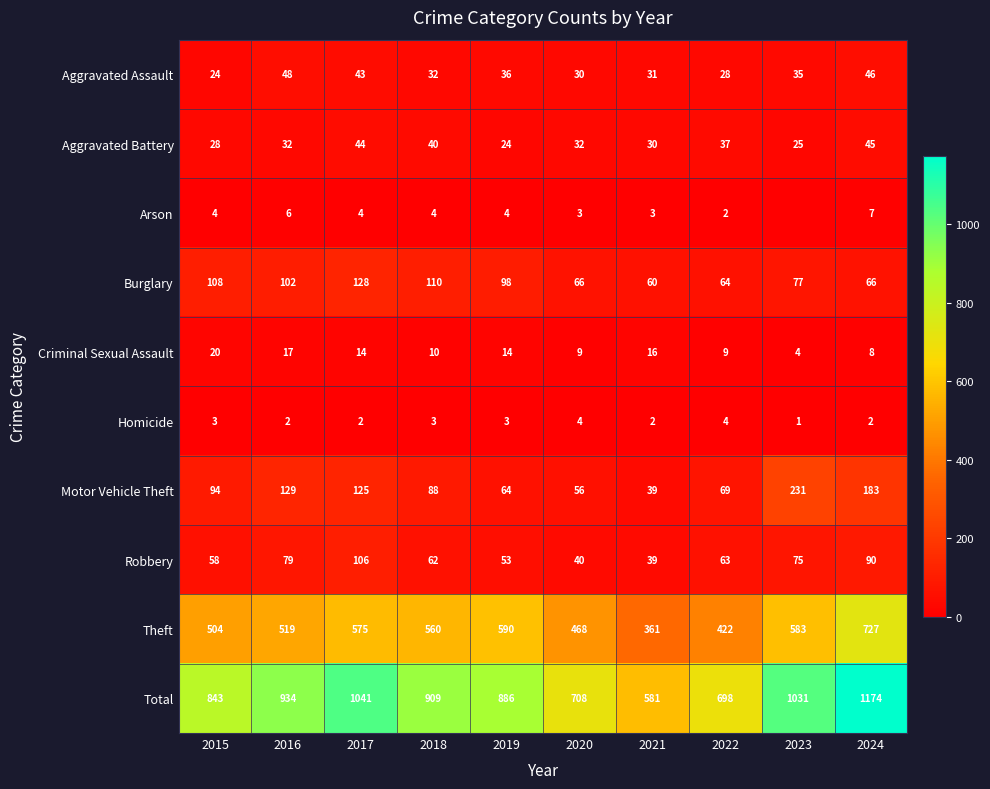

Which category has the highest value in the Motor Vehicle Theft series?

2023